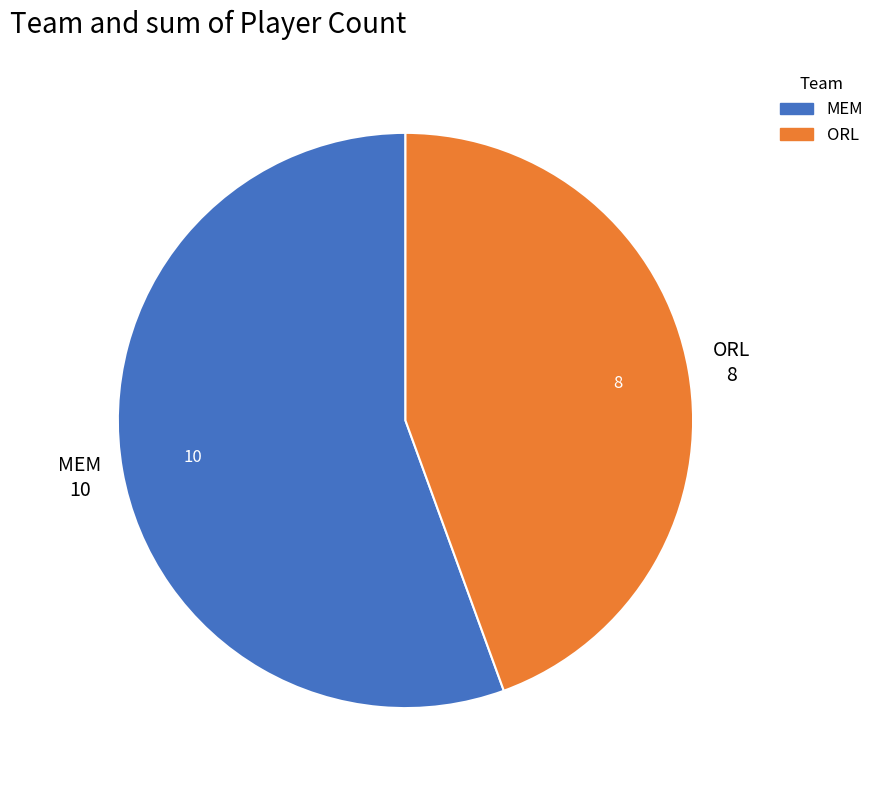

Which has a higher value, ORL or MEM?

MEM